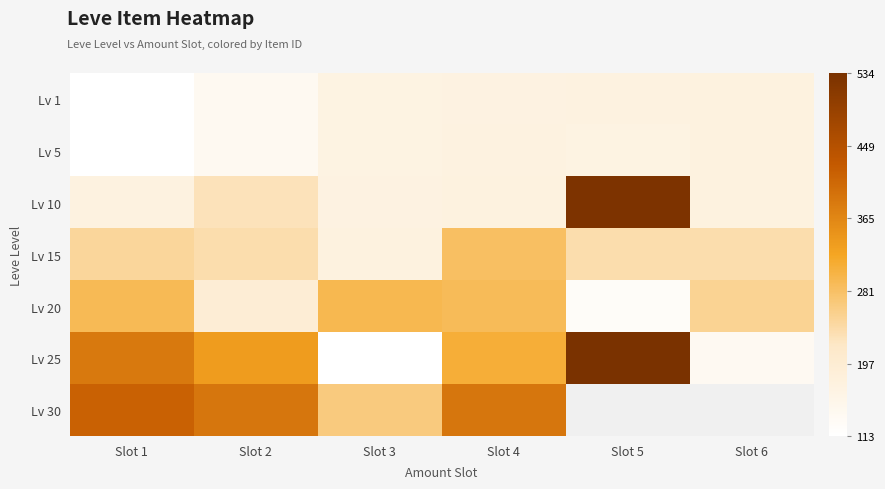

How many categories are shown in the chart?

6